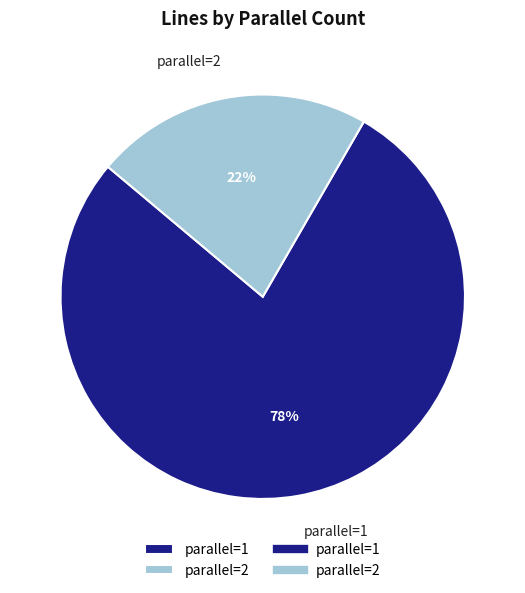

Count the number of slices in the pie.

2